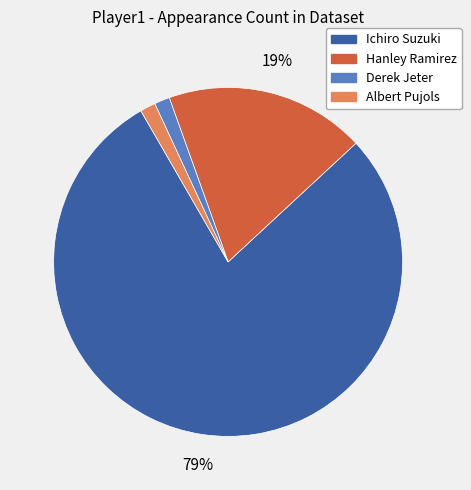

What percentage is the Derek Jeter slice, to the nearest percent?

1%